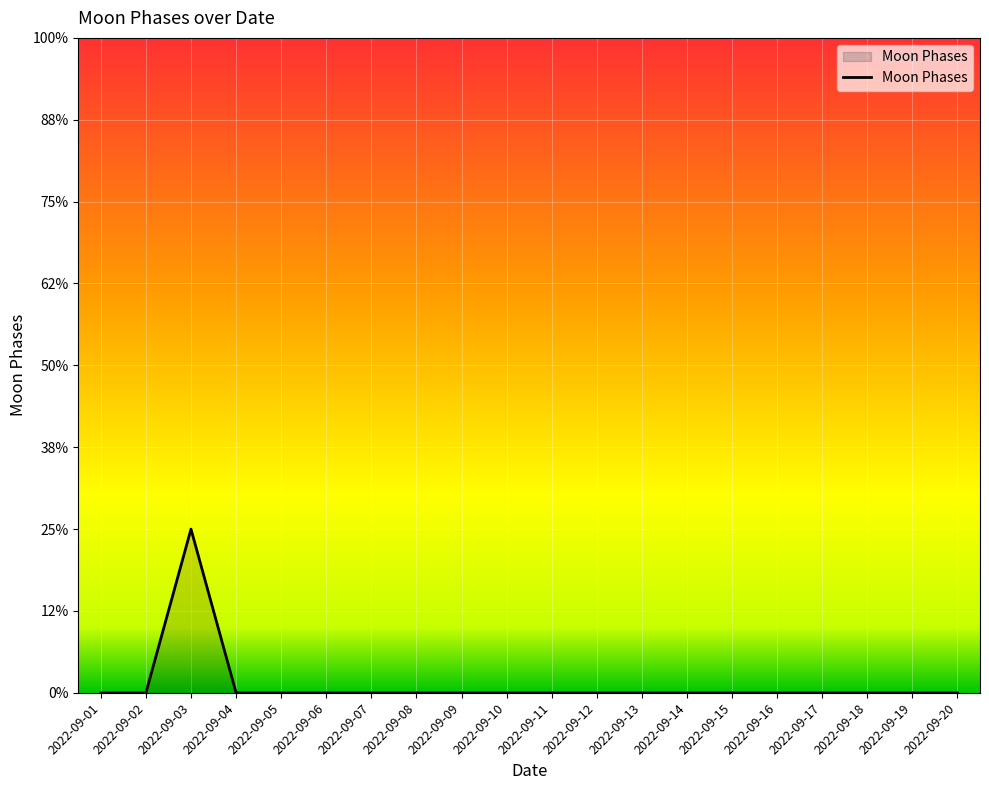

Does the chart display data point markers on the line(s)?

No